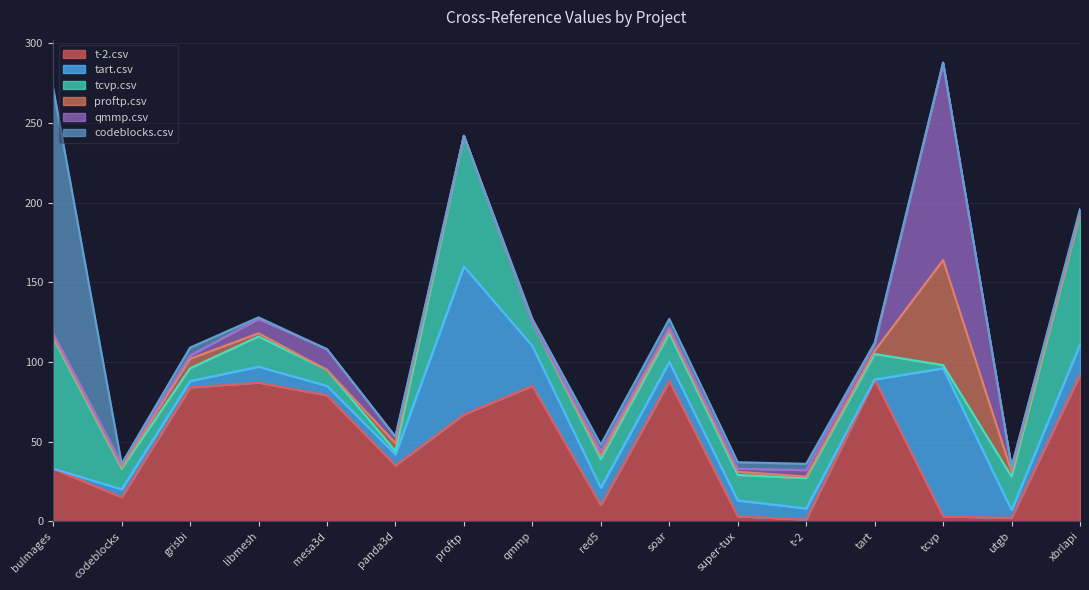

Which has a higher value, t-2.csv or panda3d.csv?

panda3d.csv